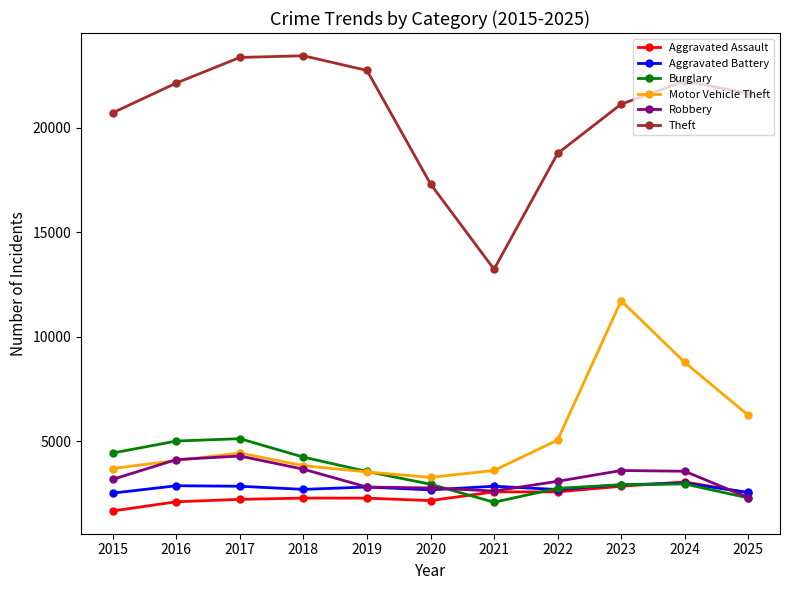

True or false: Robbery has a value of 2296 at 2025.

True